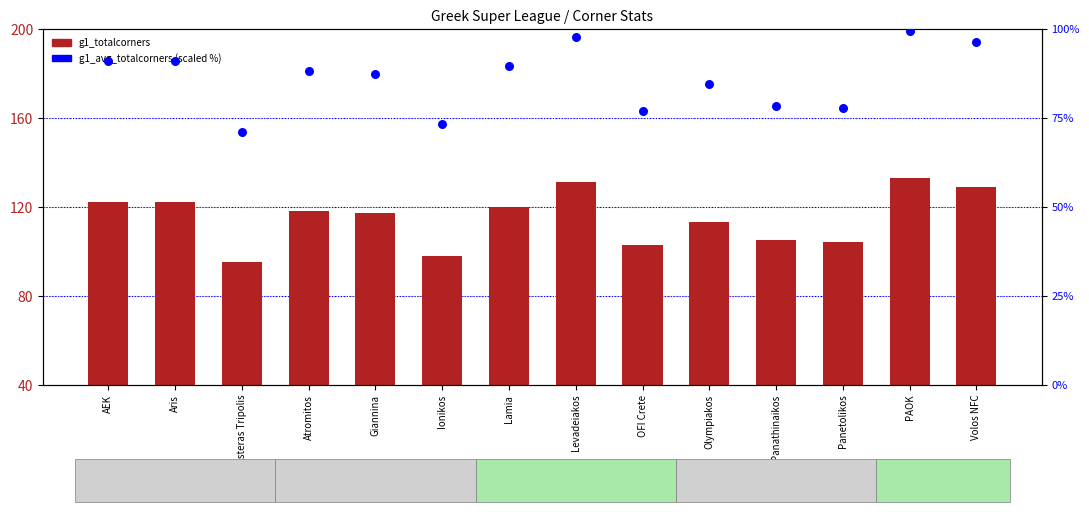

At which category is the sum across all series the highest?

PAOK